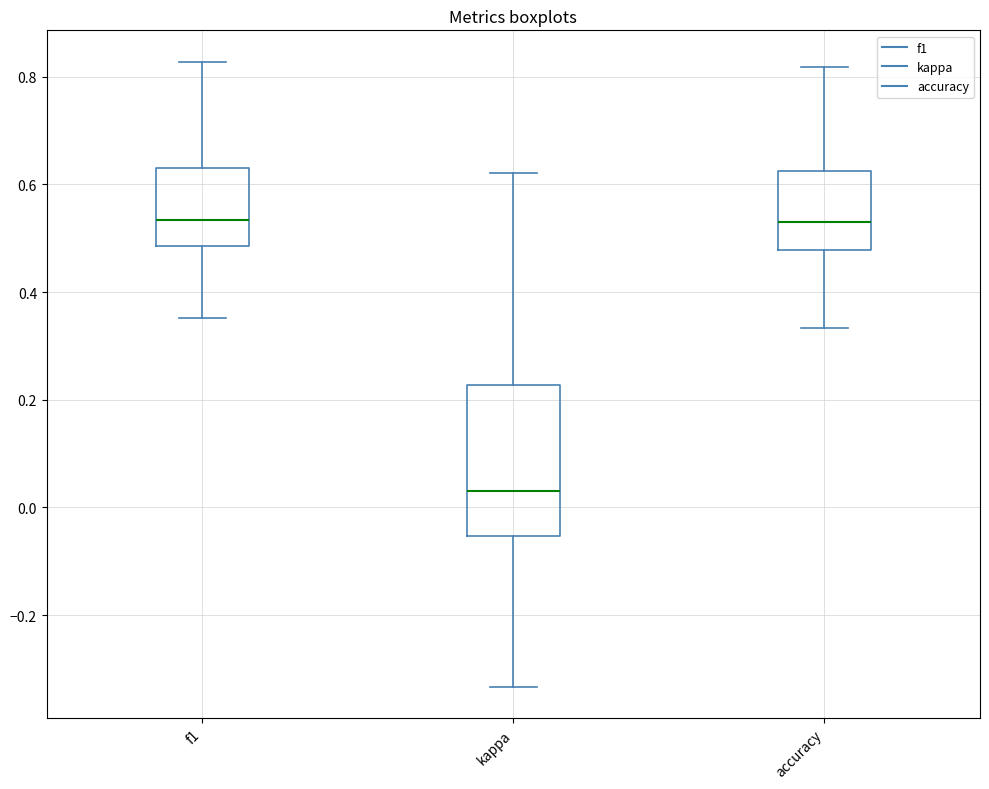

Which box has the lowest median line?

kappa